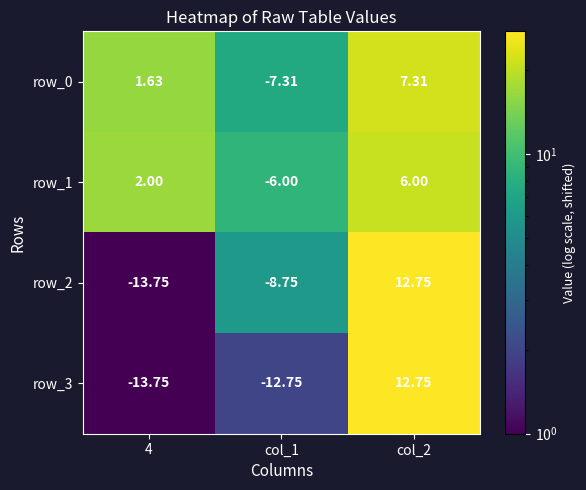

Which series changed the most between col_1 and col_2?

row_3